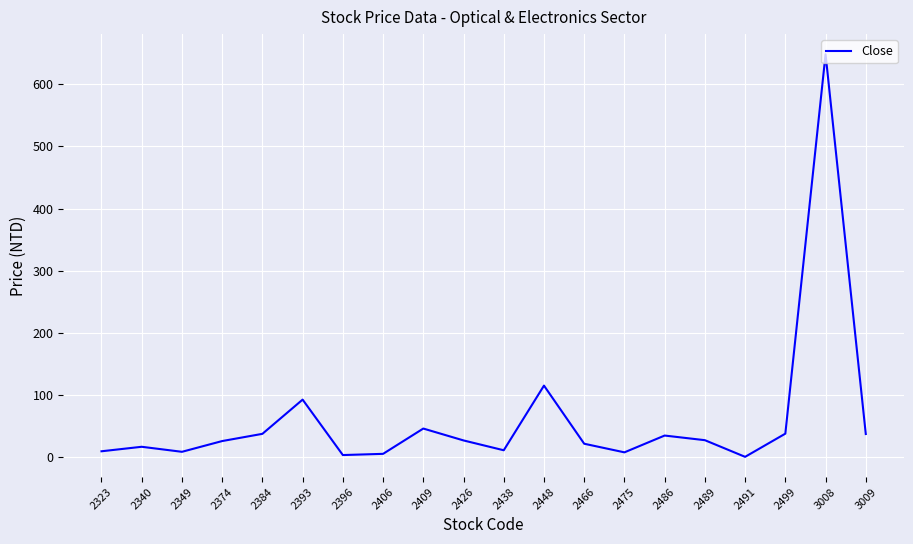

Does the chart display data point markers on the line(s)?

No